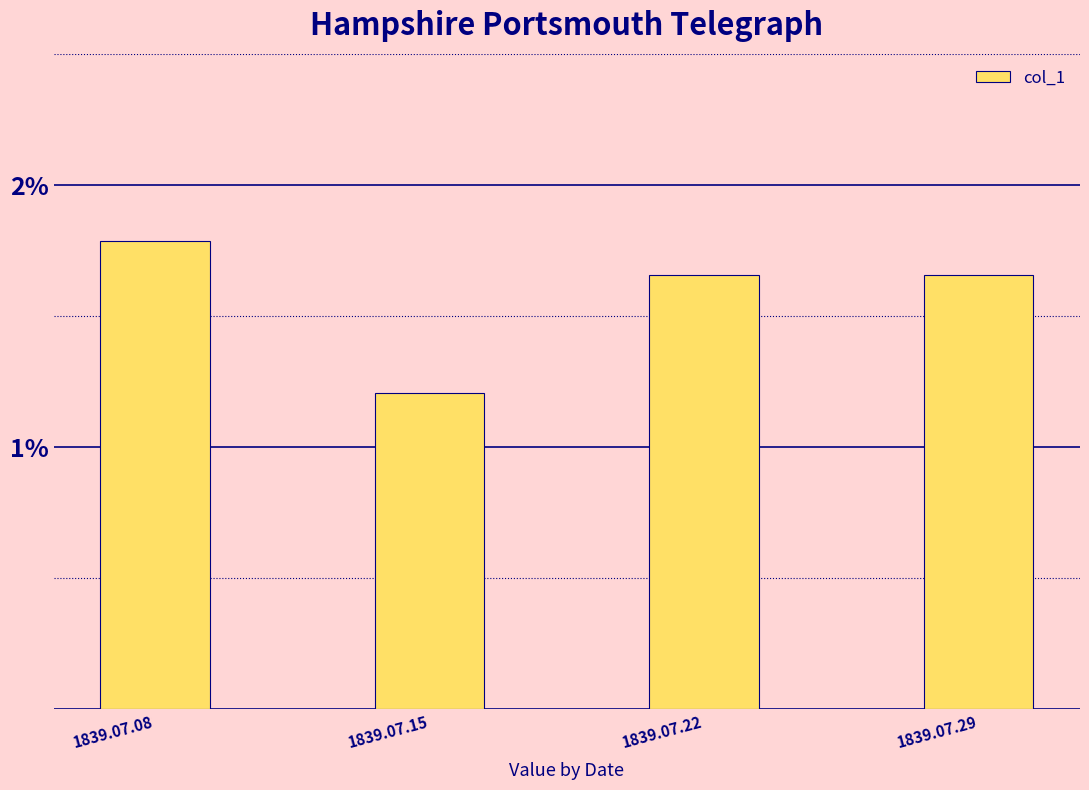

Does the chart contain any negative values?

No